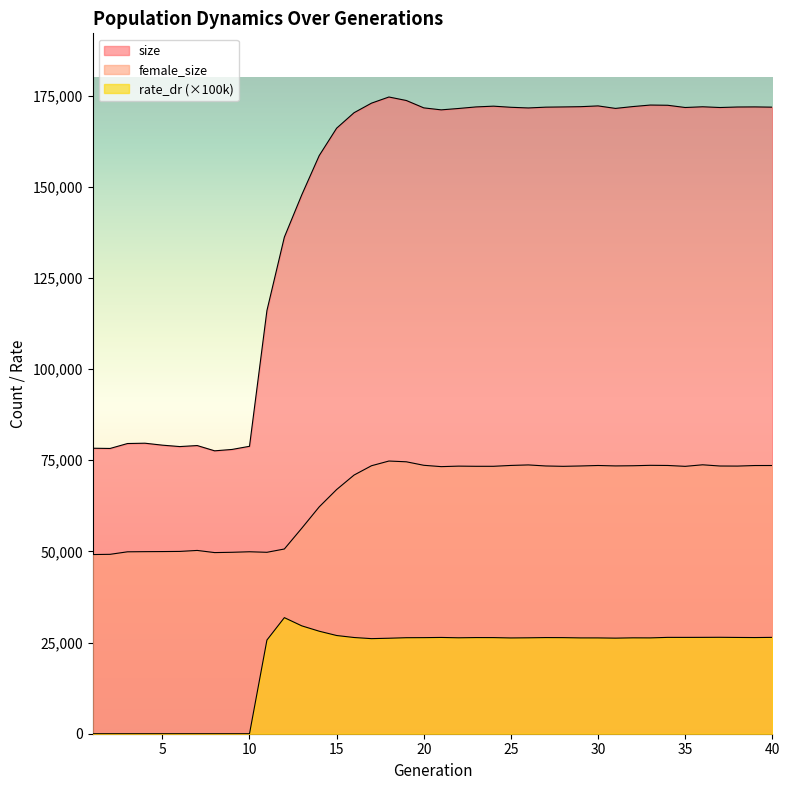

Reading left to right, list all the values displayed in this chart.

size: 1=78289.0	2=78225.0	3=79579.0	4=79666.0	5=79130.0	6=78743.0	7=79021.0	8=77576.0	9=77955.0	10=78820.0	11=116044.0	12=136172.0	13=147782.0	14=158539.0	15=166052.0	16=170295.0	17=172918.0	18=174603.0	19=173643.0	20=171622.0	21=171079.0	22=171458.0	23=171885.0	24=172092.0	25=171784.0	26=171600.0	27=171819.0	28=171878.0	29=171949.0	30=172162.0	31=171476.0	32=171981.0	33=172397.0	34=172337.0	35=171724.0	36=171923.0	37=171720.0	38=171860.0	39=171887.0	40=171817.0
female_size: 1=49132.0	2=49196.0	3=49885.0	4=49926.0	5=49952.0	6=49992.0	7=50262.0	8=49670.0	9=49753.0	10=49898.0	11=49751.0	12=50655.0	13=56356.0	14=62207.0	15=66961.0	16=70932.0	17=73487.0	18=74777.0	19=74569.0	20=73611.0	21=73242.0	22=73380.0	23=73334.0	24=73335.0	25=73571.0	26=73710.0	27=73423.0	28=73326.0	29=73423.0	30=73555.0	31=73437.0	32=73485.0	33=73600.0	34=73561.0	35=73323.0	36=73744.0	37=73412.0	38=73392.0	39=73545.0	40=73551.0
rate_dr: 1=0.0	2=0.0	3=0.0	4=0.0	5=0.0	6=0.0	7=0.0	8=0.0	9=0.0	10=0.0	11=25686.1	12=31832.3	13=29580.0	14=28111.0	15=26932.3	16=26384.8	17=26075.2	18=26185.2	19=26330.4	20=26349.1	21=26400.0	22=26309.0	23=26367.3	24=26360.3	25=26264.7	26=26303.7	27=26366.0	28=26350.2	29=26275.9	30=26273.7	31=26211.0	32=26294.3	33=26279.1	34=26420.8	35=26416.1	36=26425.6	37=26443.4	38=26400.1	39=26371.7	40=26421.0